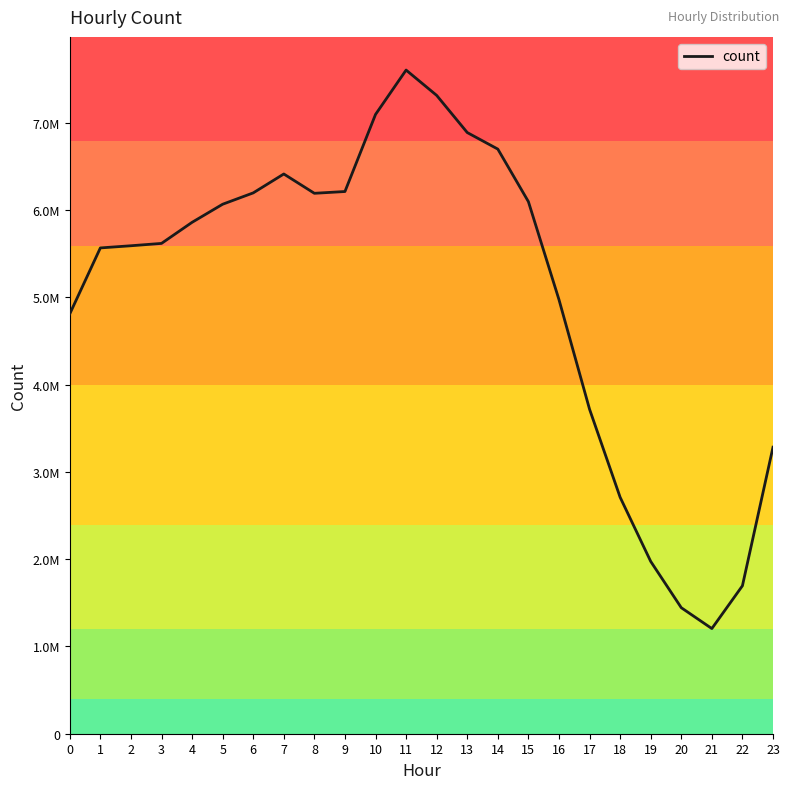

What is the ratio of the value at 22 to the value at 11?

0.2